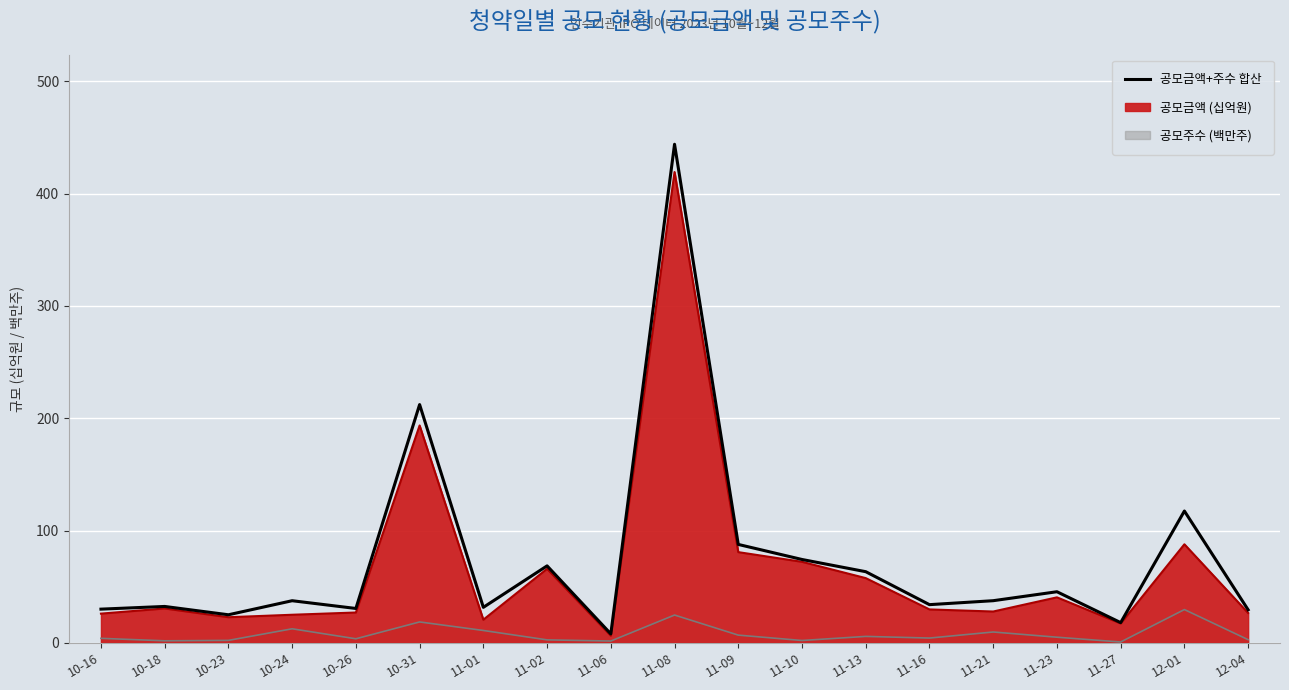

Rank the categories by value from highest to lowest.

11-08, 10-31, 12-01, 11-09, 11-10, 11-02, 11-13, 11-23, 11-21, 10-24, 11-16, 10-18, 11-01, 10-26, 10-16, 12-04, 10-23, 11-27, 11-06